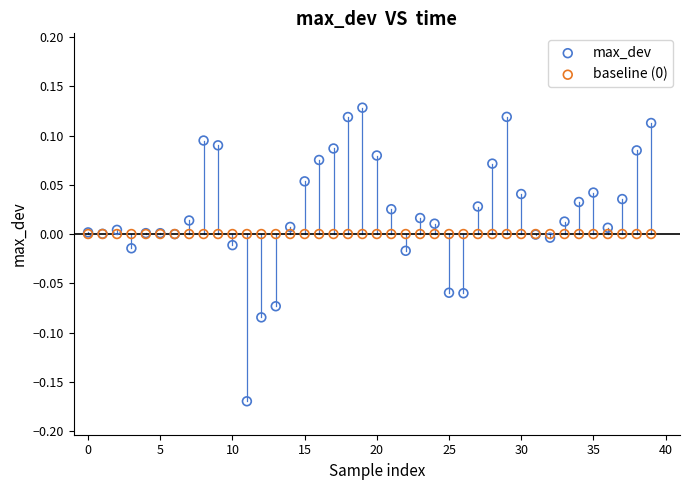

Which series contains the lowest Y value?

max_dev